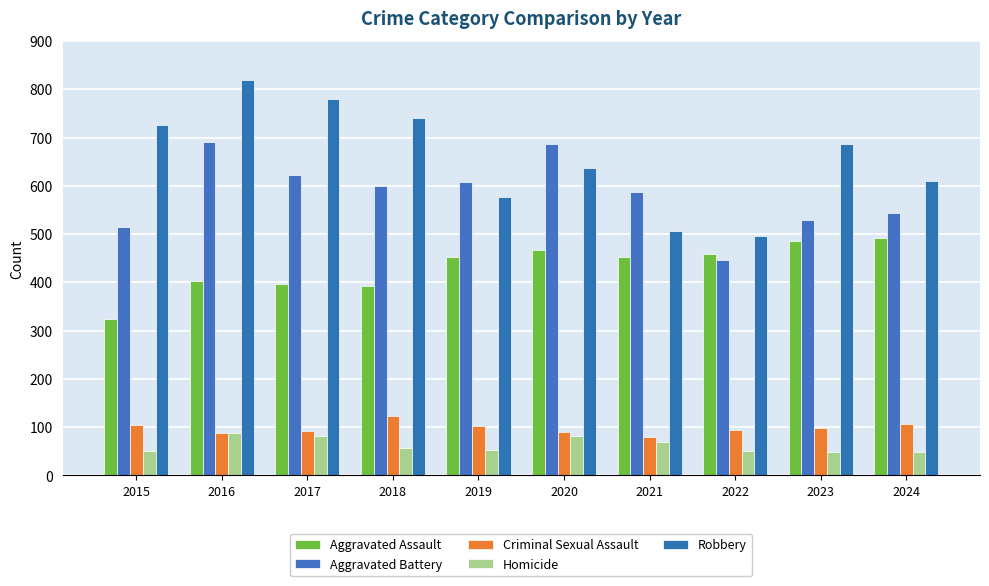

At how many categories does at least one series exceed 175?

10